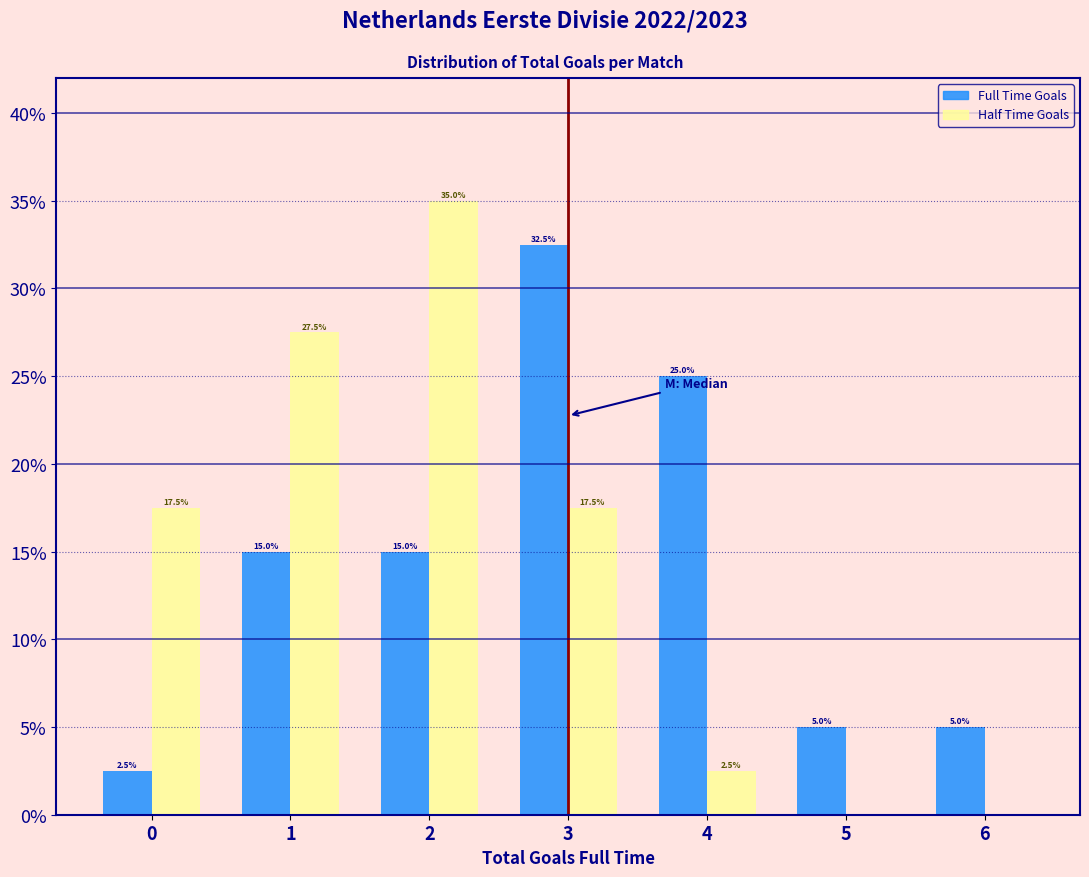

Reading right to left, transcribe all the data shown in this chart.

Full Time Goals: 6=5.0	5=5.0	4=25.0	3=32.5	2=15.0	1=15.0	0=2.5
Half Time Goals: 6=0.0	5=0.0	4=2.5	3=17.5	2=35.0	1=27.5	0=17.5